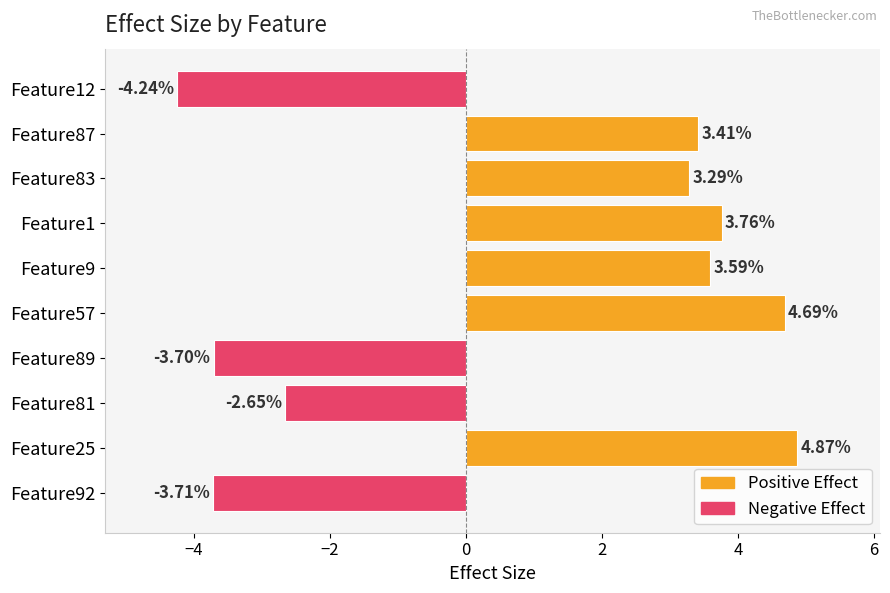

Rank the categories by value from highest to lowest.

Feature25, Feature57, Feature1, Feature9, Feature87, Feature83, Feature81, Feature89, Feature92, Feature12